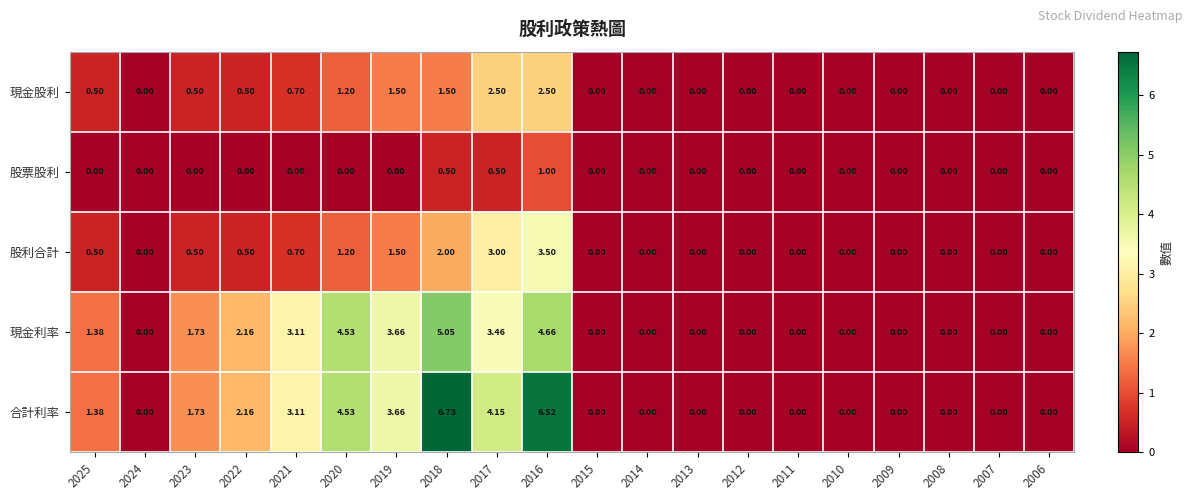

Rank the series by their maximum value, from lowest to highest.

股票股利, 現金股利, 股利合計, 現金利率, 合計利率